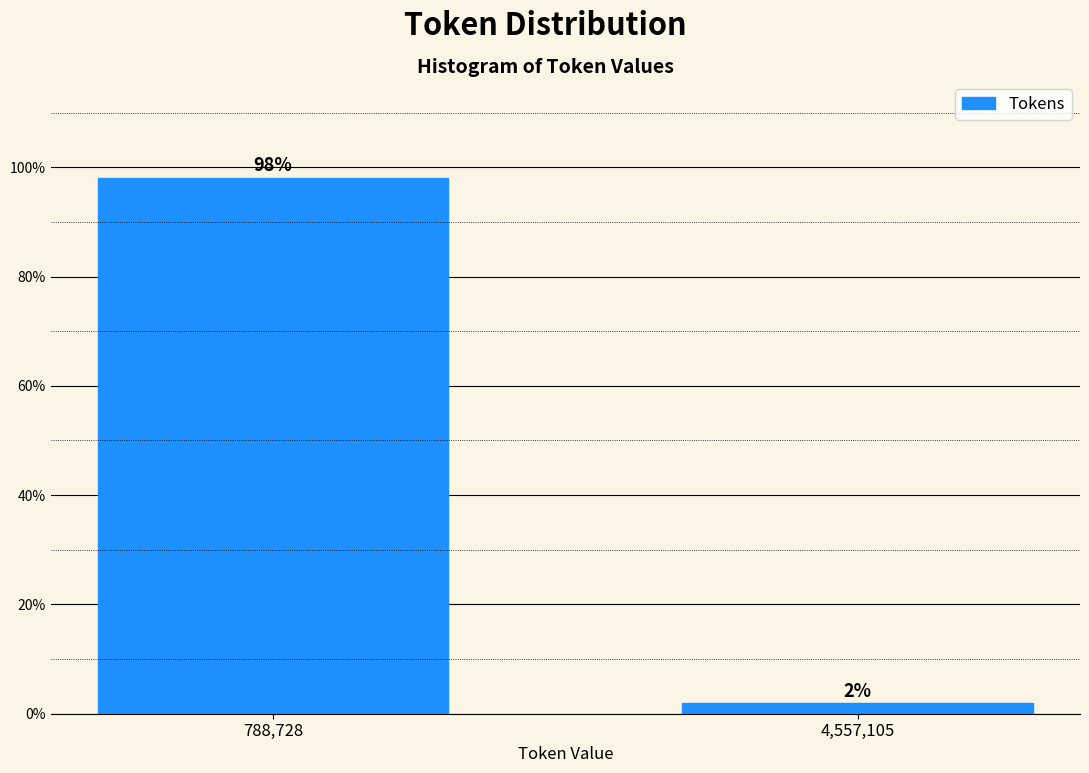

What is the label of the 1st bar from the right?

4,557,105